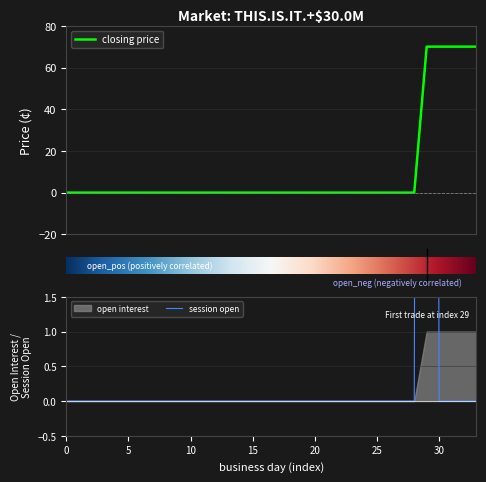

True or false: session open and closing price intersect in this chart.

False